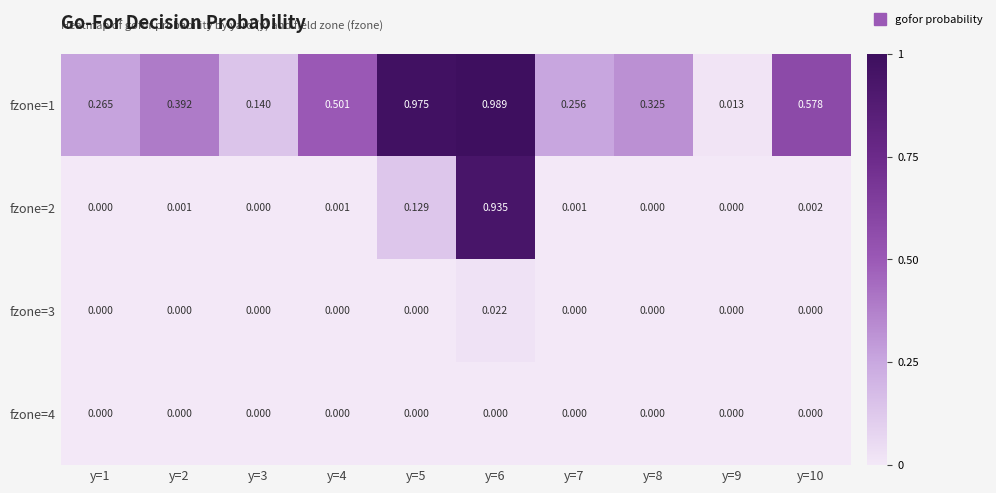

Between y=2 and y=4, which series saw the biggest shift?

fzone=1